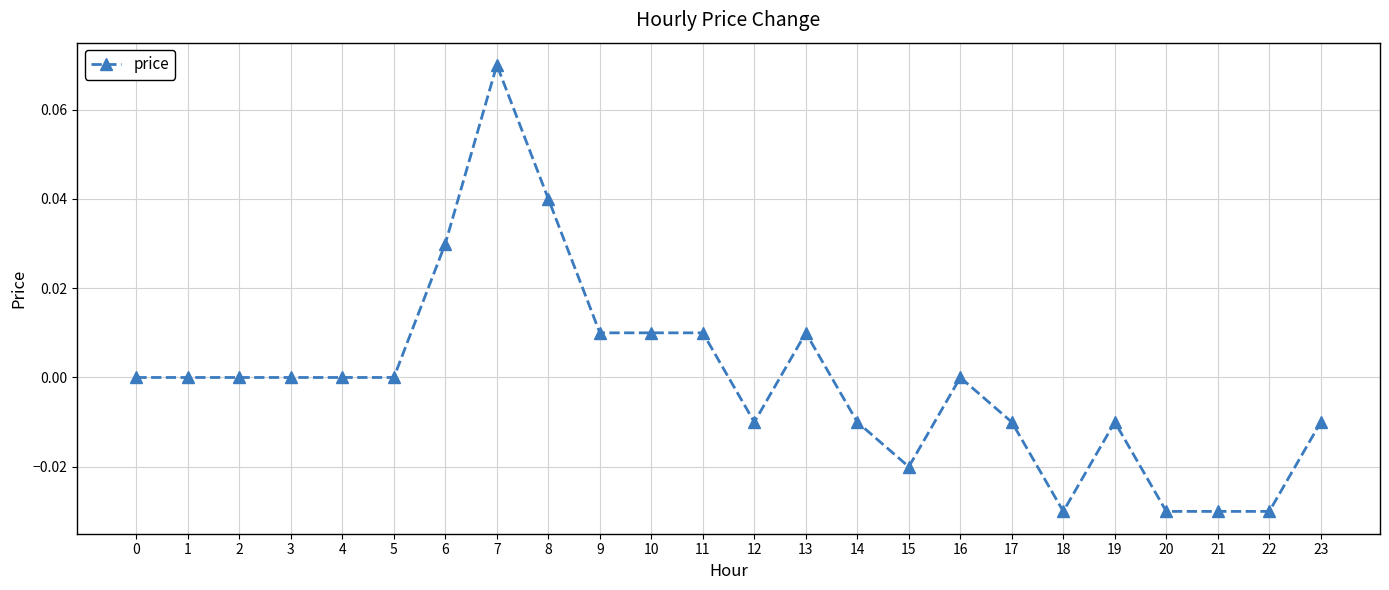

Which label corresponds to the largest value in the chart?

7